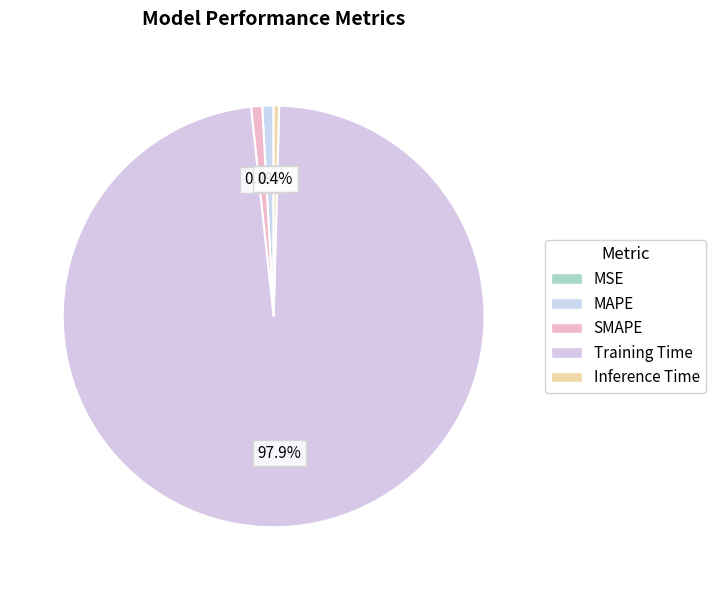

Rank the categories by value from highest to lowest.

Training Time, MAPE, SMAPE, Inference Time, MSE